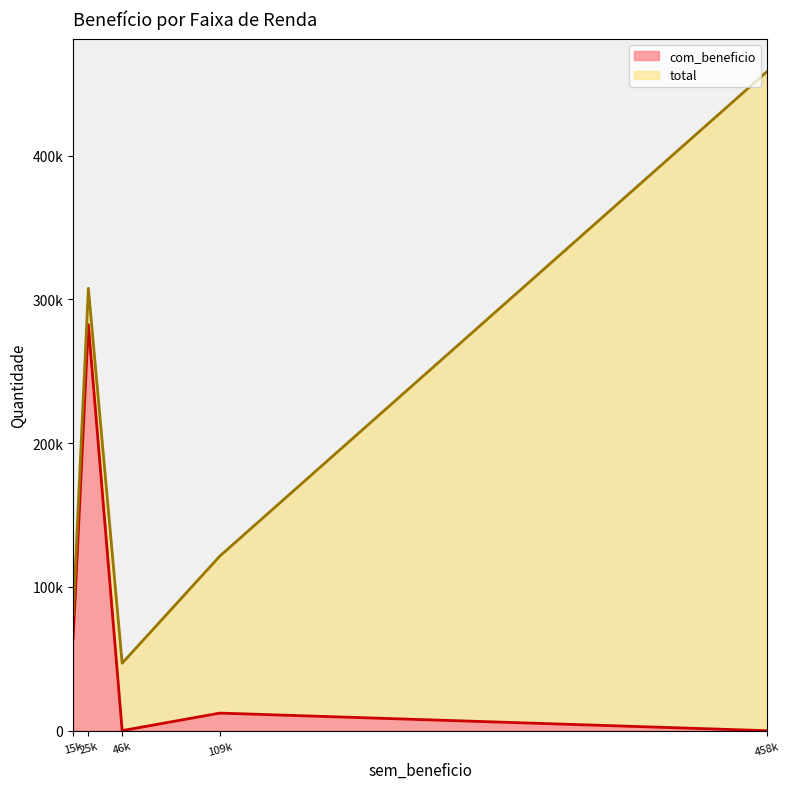

True or false: com_beneficio and total intersect in this chart.

False